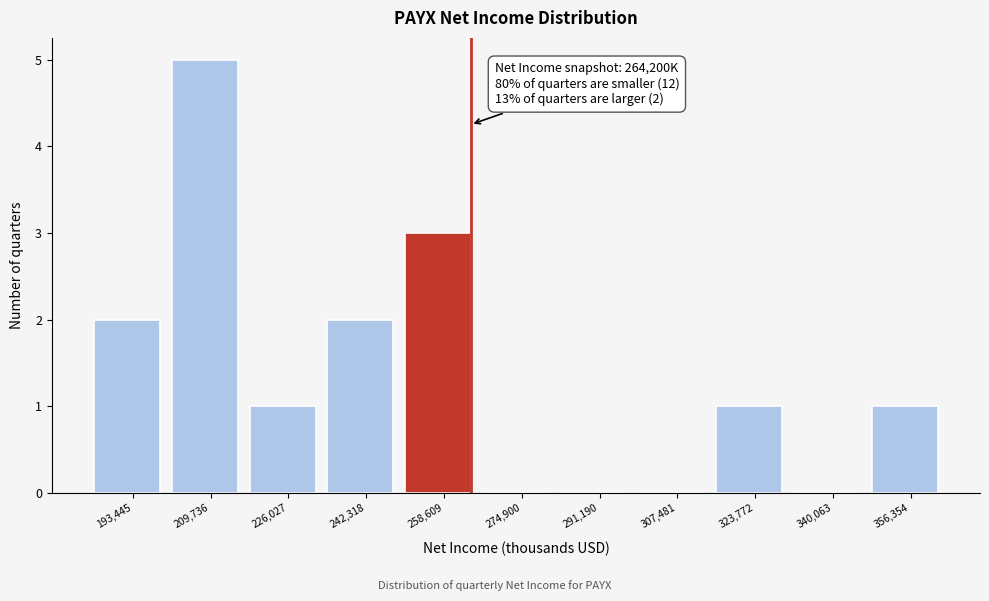

Over which range of the x-axis is the bar tallest?

202000 to 218000